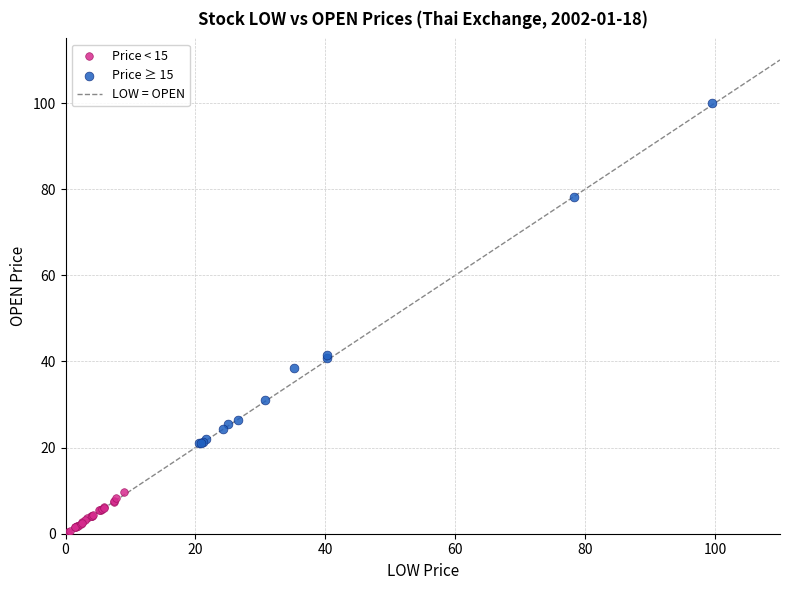

Which series contains the highest Y value?

Price ≥ 15